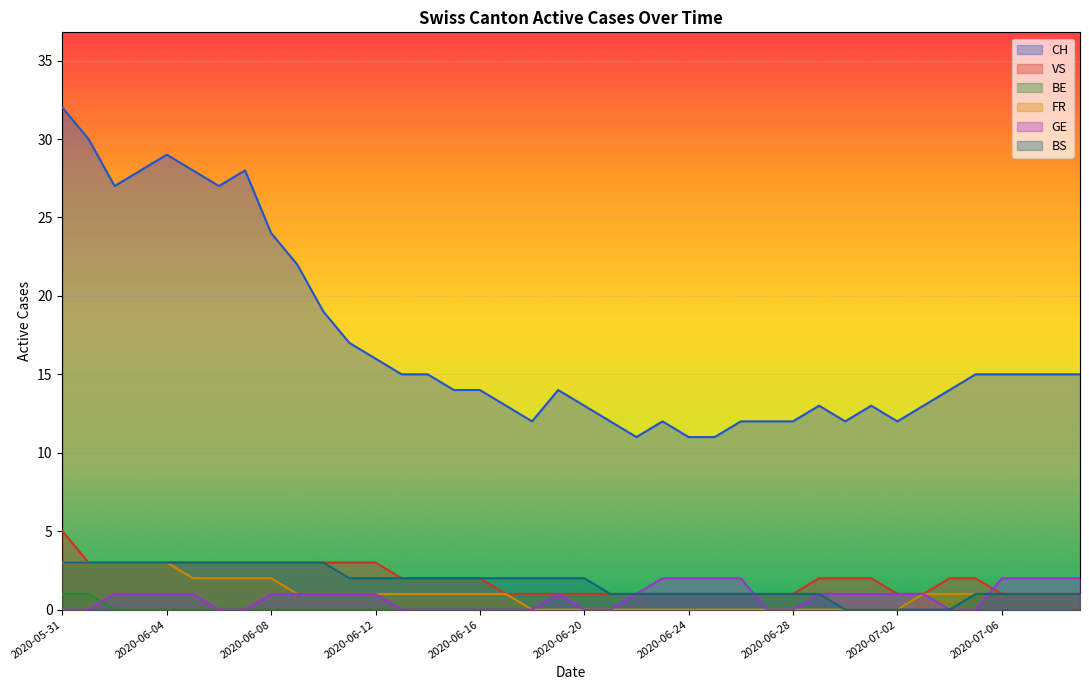

What is the label of the 17th point from the left?

2020-06-16